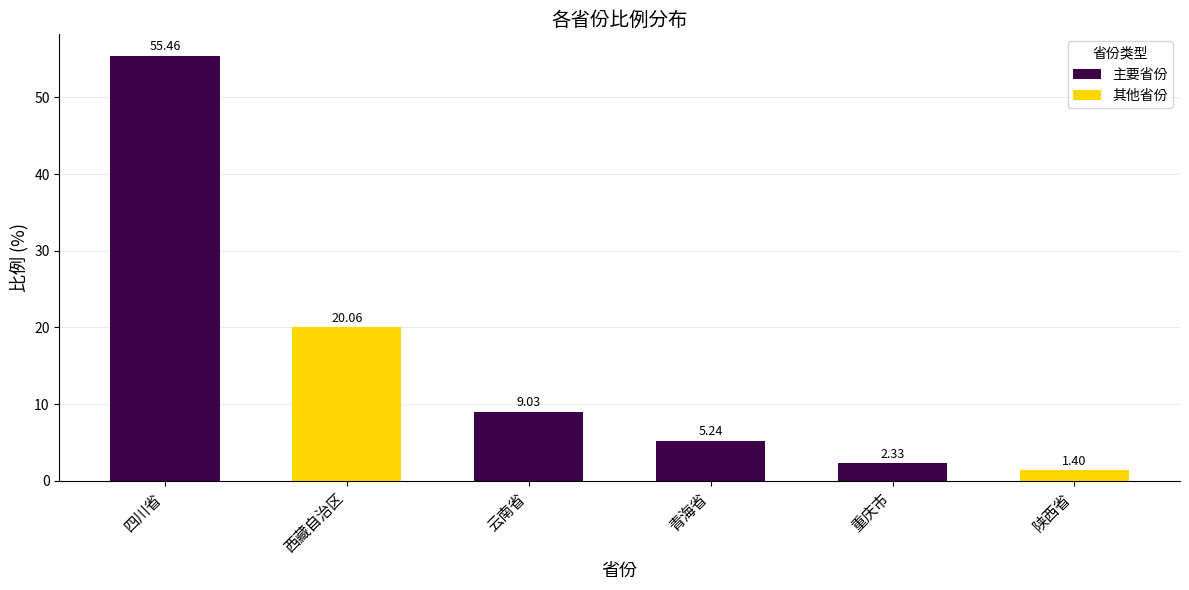

What is the change in value from 青海省 to 重庆市?

-2.9